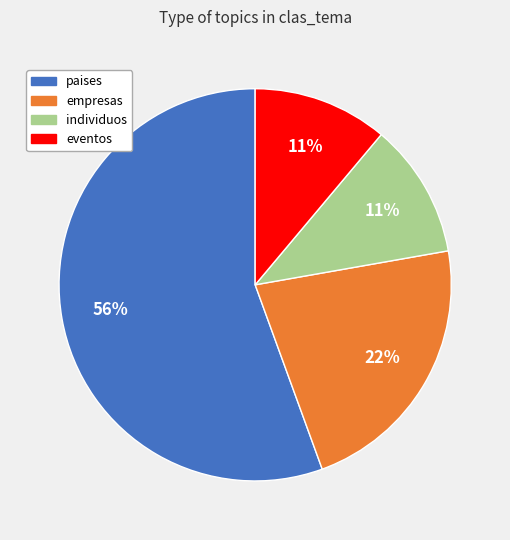

Do individuos and eventos together represent more than half of the pie?

No